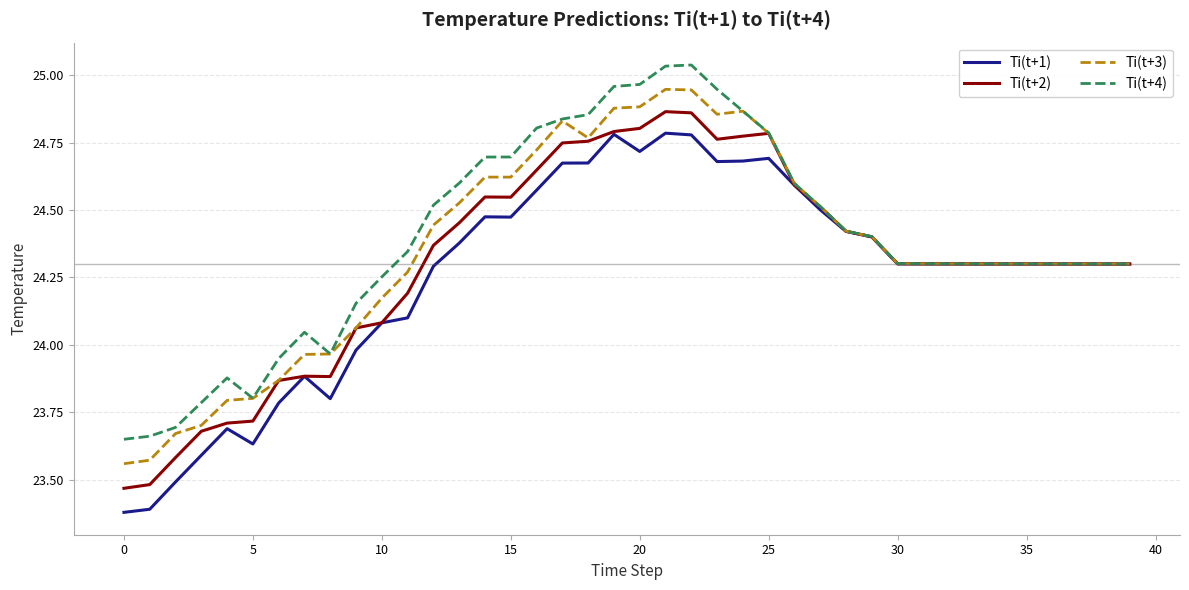

Does the chart have visible grid lines?

Yes